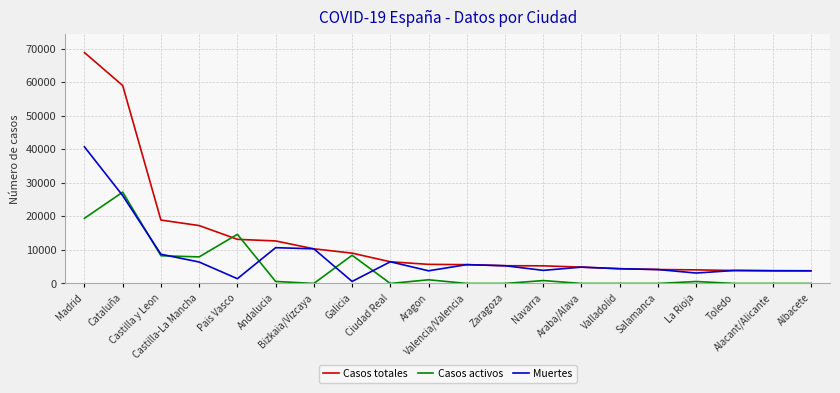

Which series has the largest total across all categories?

Casos totales